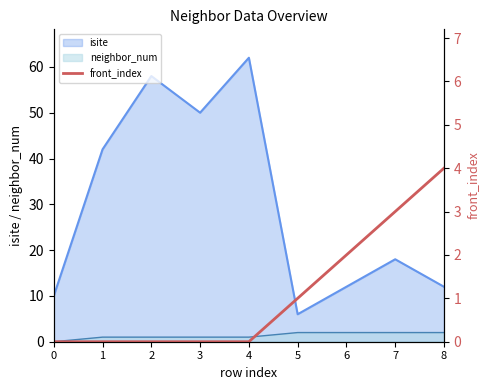

At which label is the value closest to 2?

6